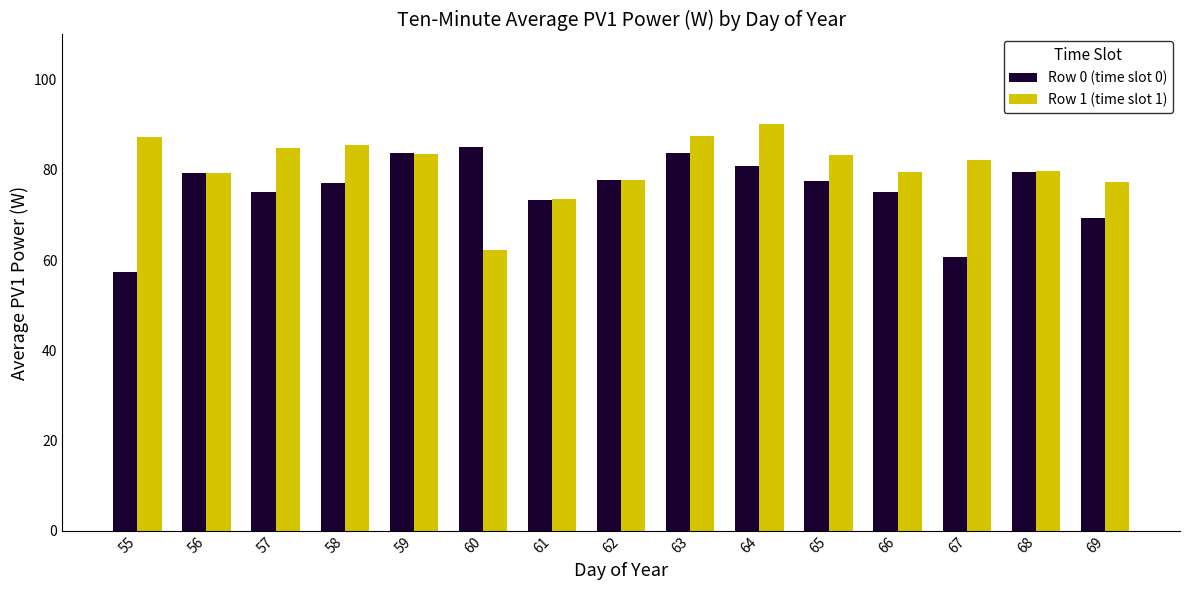

What is the value of the Row 0 (time slot 0) bar at the 3rd from the left?

75.1